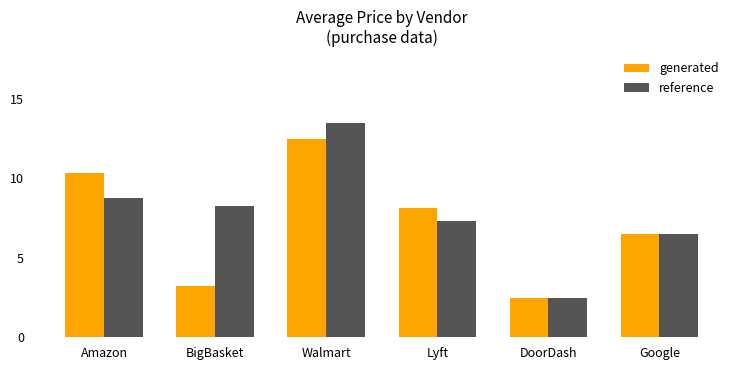

At how many categories does at least one series exceed 7?

4